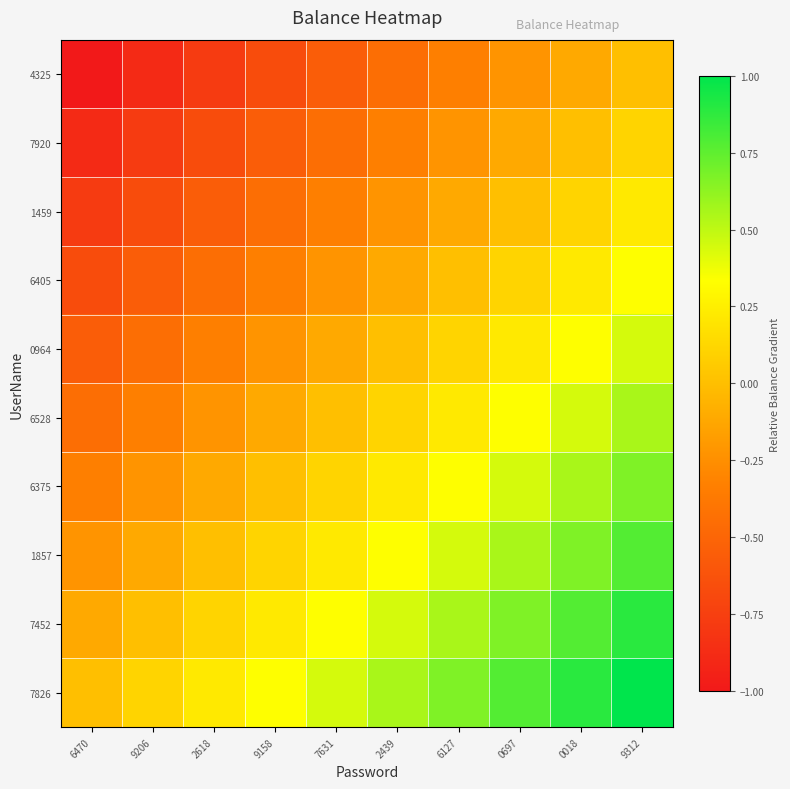

At which category is the sum across all series the highest?

9312